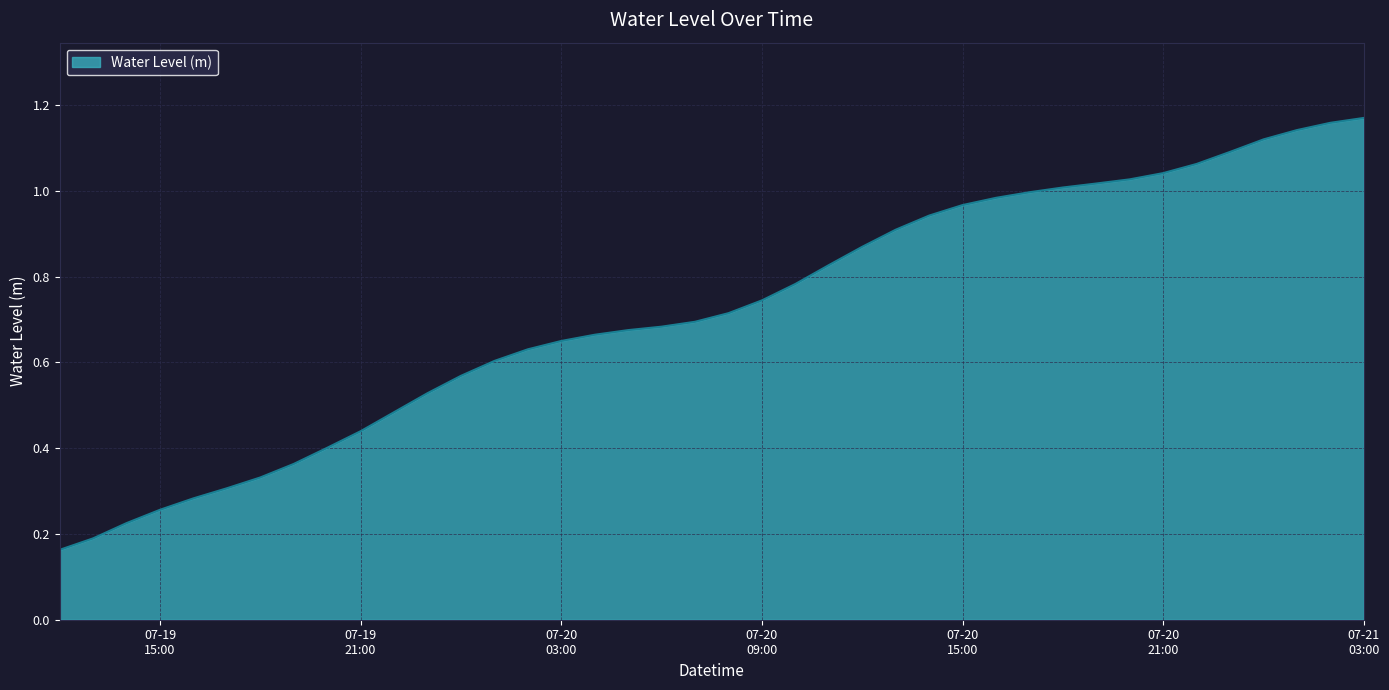

List the labels in order of value, smallest first.

2025-07-19 12:00:00, 2025-07-19 13:00:00, 2025-07-19 14:00:00, 2025-07-19 15:00:00, 2025-07-19 16:00:00, 2025-07-19 17:00:00, 2025-07-19 18:00:00, 2025-07-19 19:00:00, 2025-07-19 20:00:00, 2025-07-19 21:00:00, 2025-07-19 22:00:00, 2025-07-19 23:00:00, 2025-07-20 00:00:00, 2025-07-20 01:00:00, 2025-07-20 02:00:00, 2025-07-20 03:00:00, 2025-07-20 04:00:00, 2025-07-20 05:00:00, 2025-07-20 06:00:00, 2025-07-20 07:00:00, 2025-07-20 08:00:00, 2025-07-20 09:00:00, 2025-07-20 10:00:00, 2025-07-20 11:00:00, 2025-07-20 12:00:00, 2025-07-20 13:00:00, 2025-07-20 14:00:00, 2025-07-20 15:00:00, 2025-07-20 16:00:00, 2025-07-20 17:00:00, 2025-07-20 18:00:00, 2025-07-20 19:00:00, 2025-07-20 20:00:00, 2025-07-20 21:00:00, 2025-07-20 22:00:00, 2025-07-20 23:00:00, 2025-07-21 00:00:00, 2025-07-21 01:00:00, 2025-07-21 02:00:00, 2025-07-21 03:00:00